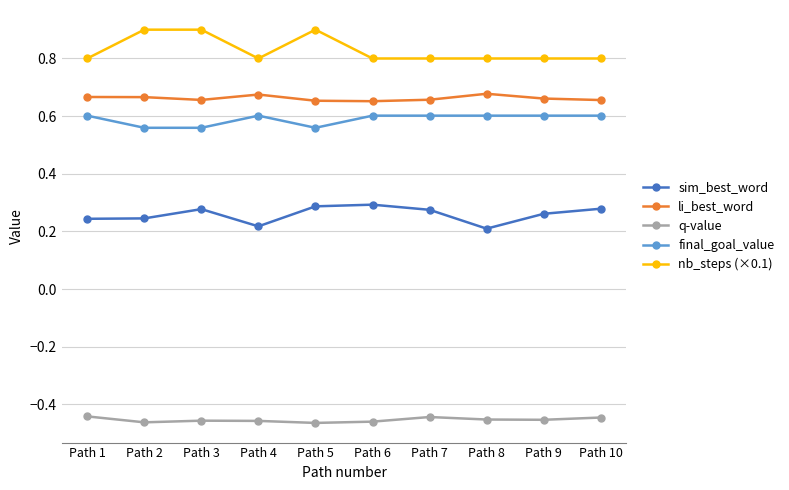

What are all the series names shown in the legend?

sim_best_word, li_best_word, q-value, final_goal_value, nb_steps (×0.1)